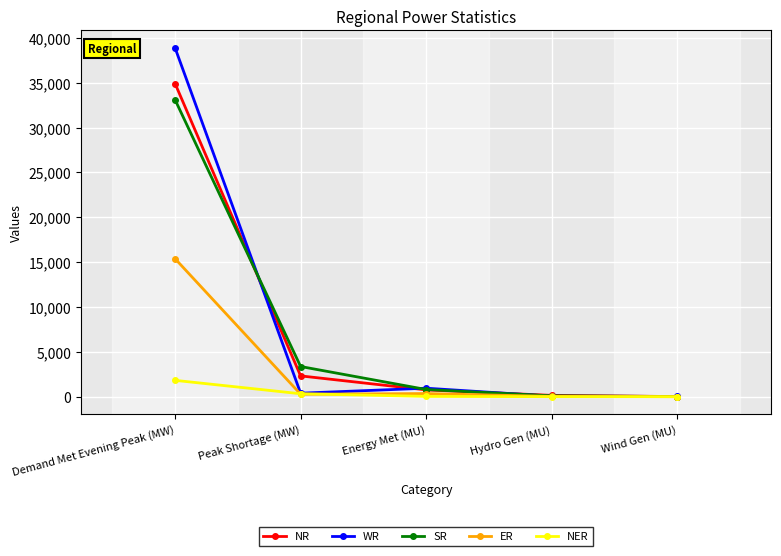

Is it true that NR equals 22476 at Demand Met Evening Peak (MW)?

False